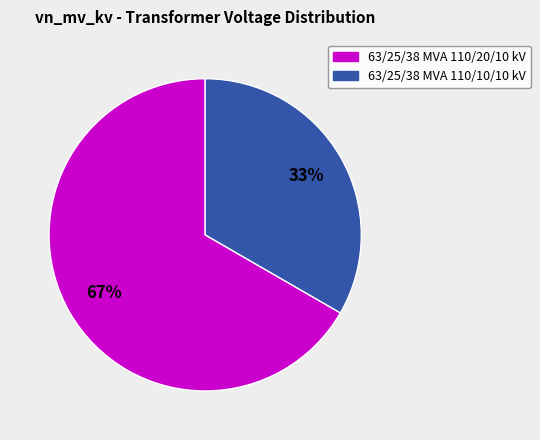

To the nearest percent, what portion does 63/25/38 MVA 110/20/10 kV represent?

67%